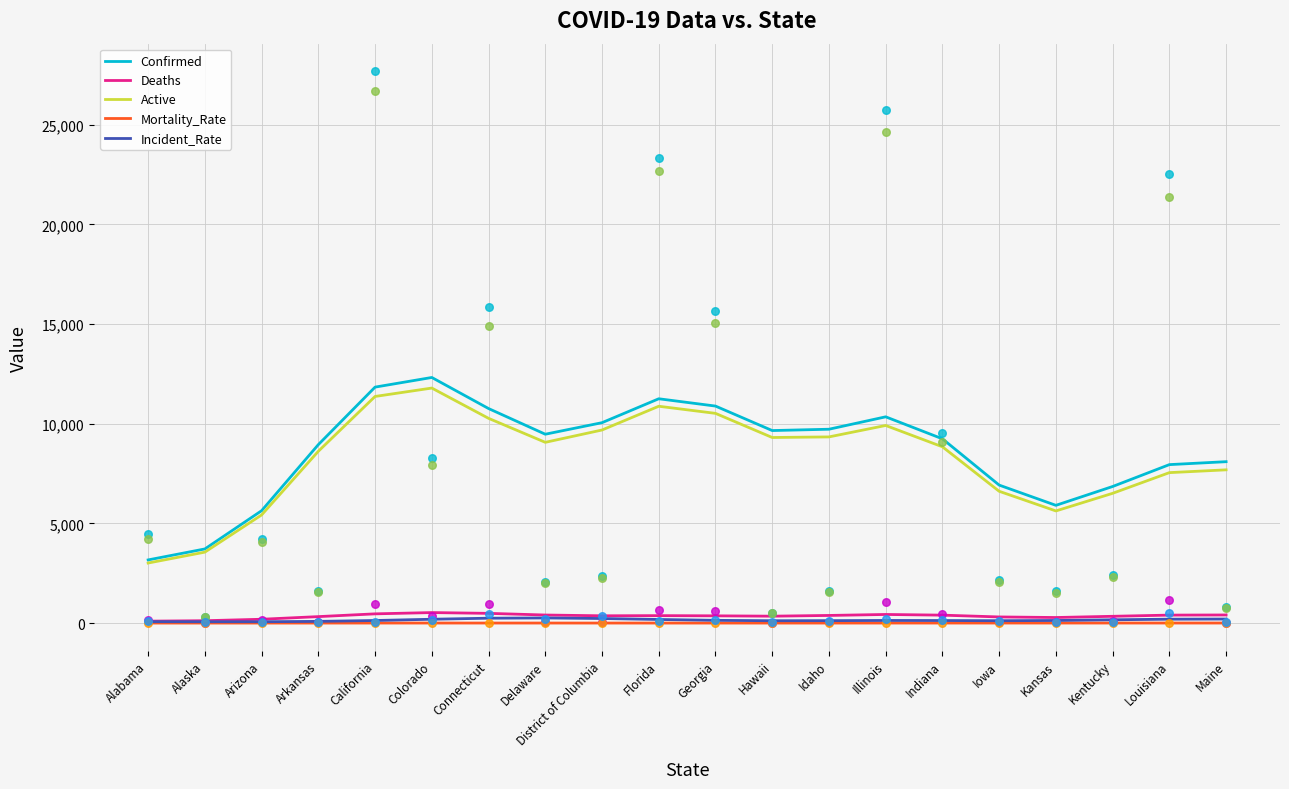

Which series has the widest spread of Y values?

Confirmed